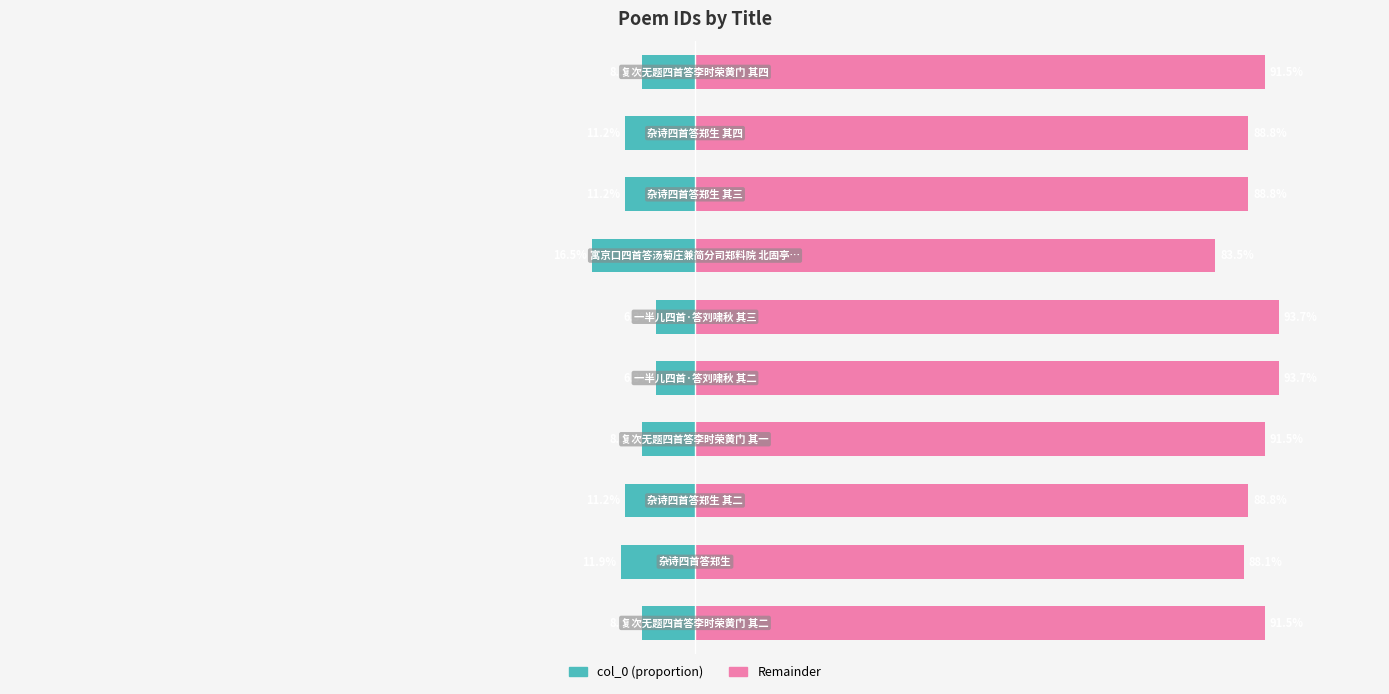

Reading left to right, what are all the values shown in this chart?

col_0 (left): 0=-8.5	1=-11.9	2=-11.2	3=-8.5	4=-6.3	5=-6.3	6=-16.5	7=-11.2	8=-11.2	9=-8.5
col_0 (right): 0=91.5	1=88.1	2=88.8	3=91.5	4=93.7	5=93.7	6=83.5	7=88.8	8=88.8	9=91.5